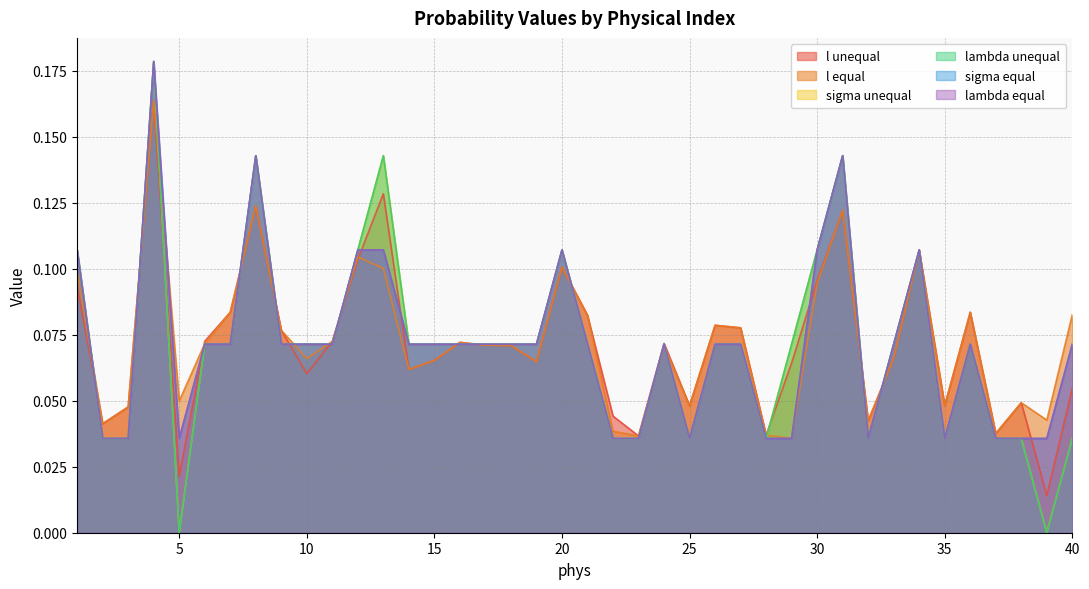

True or false: sigma unequal and l unequal cross at least once.

True